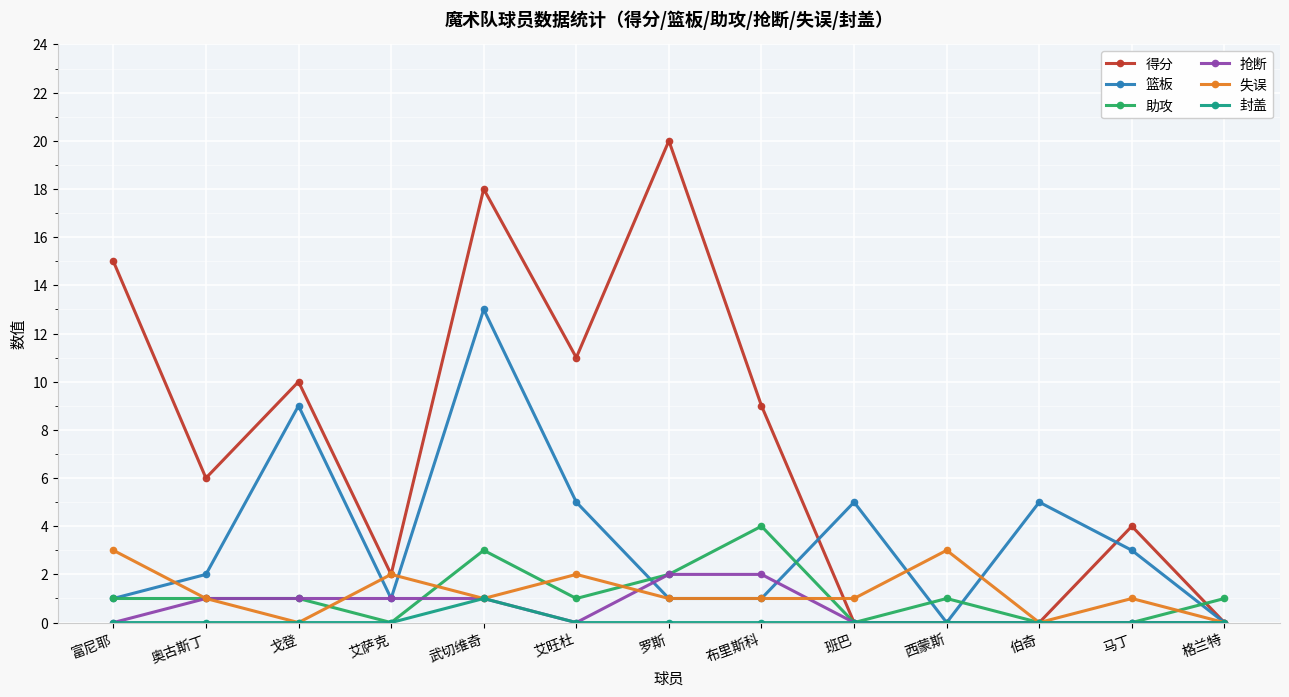

What is the sum of the 封盖 values at 伯奇 and 武切维奇?

1